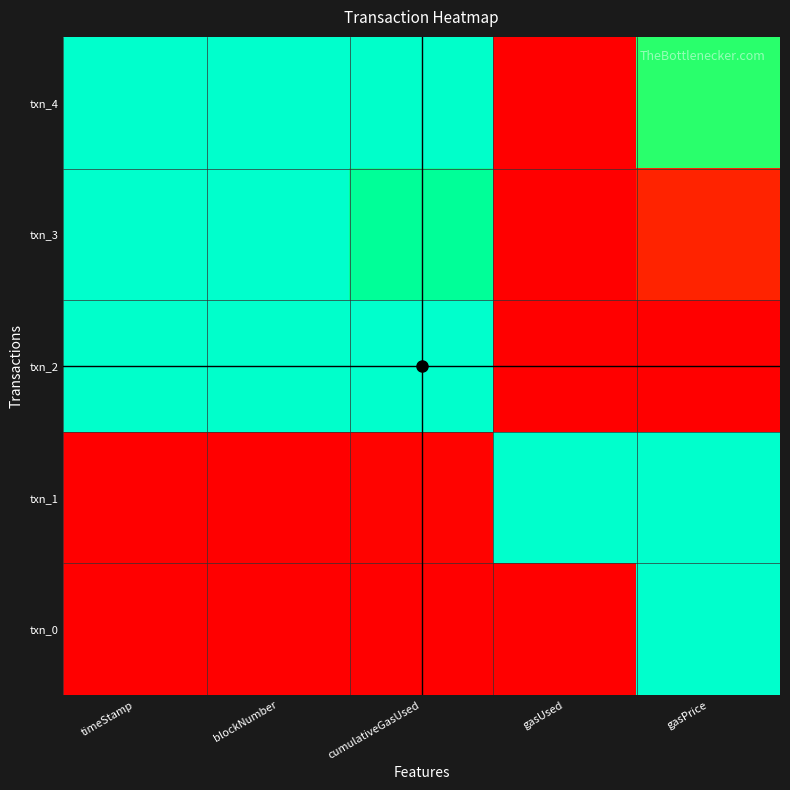

Rank the series at blockNumber from lowest to highest value.

txn_0, txn_1, txn_2, txn_3, txn_4